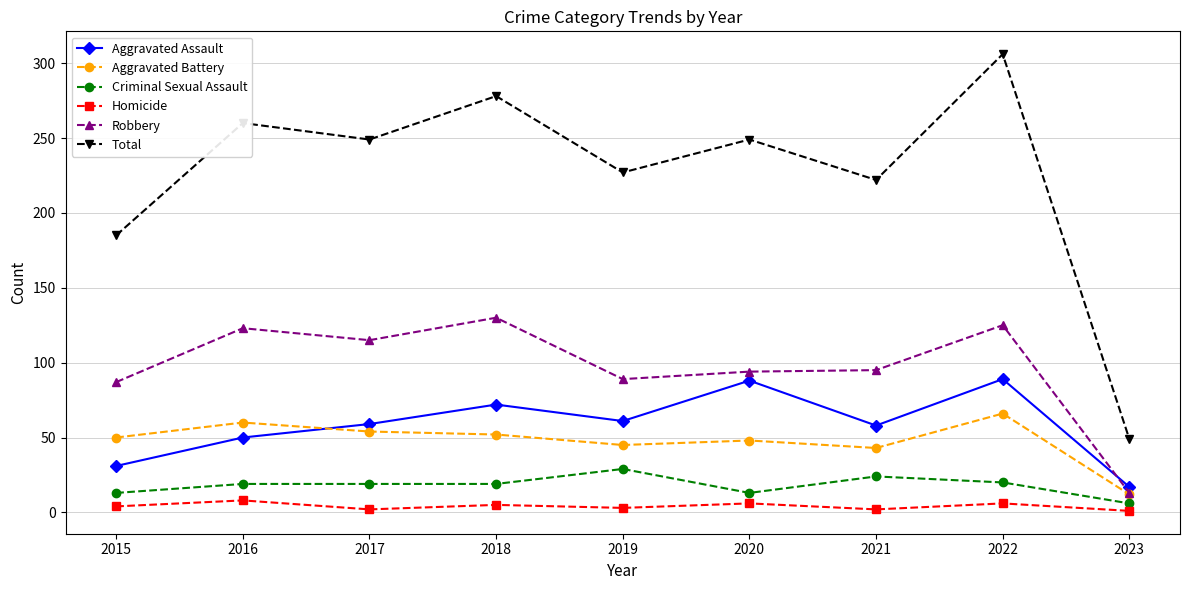

True or false: Homicide and Robbery cross at least once.

False